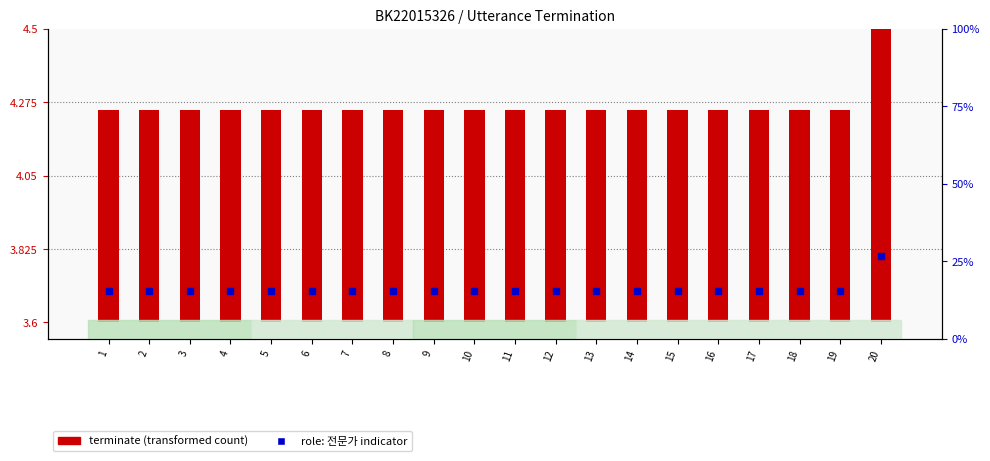

Which series has the largest Y range (max minus min)?

terminate (transformed count)